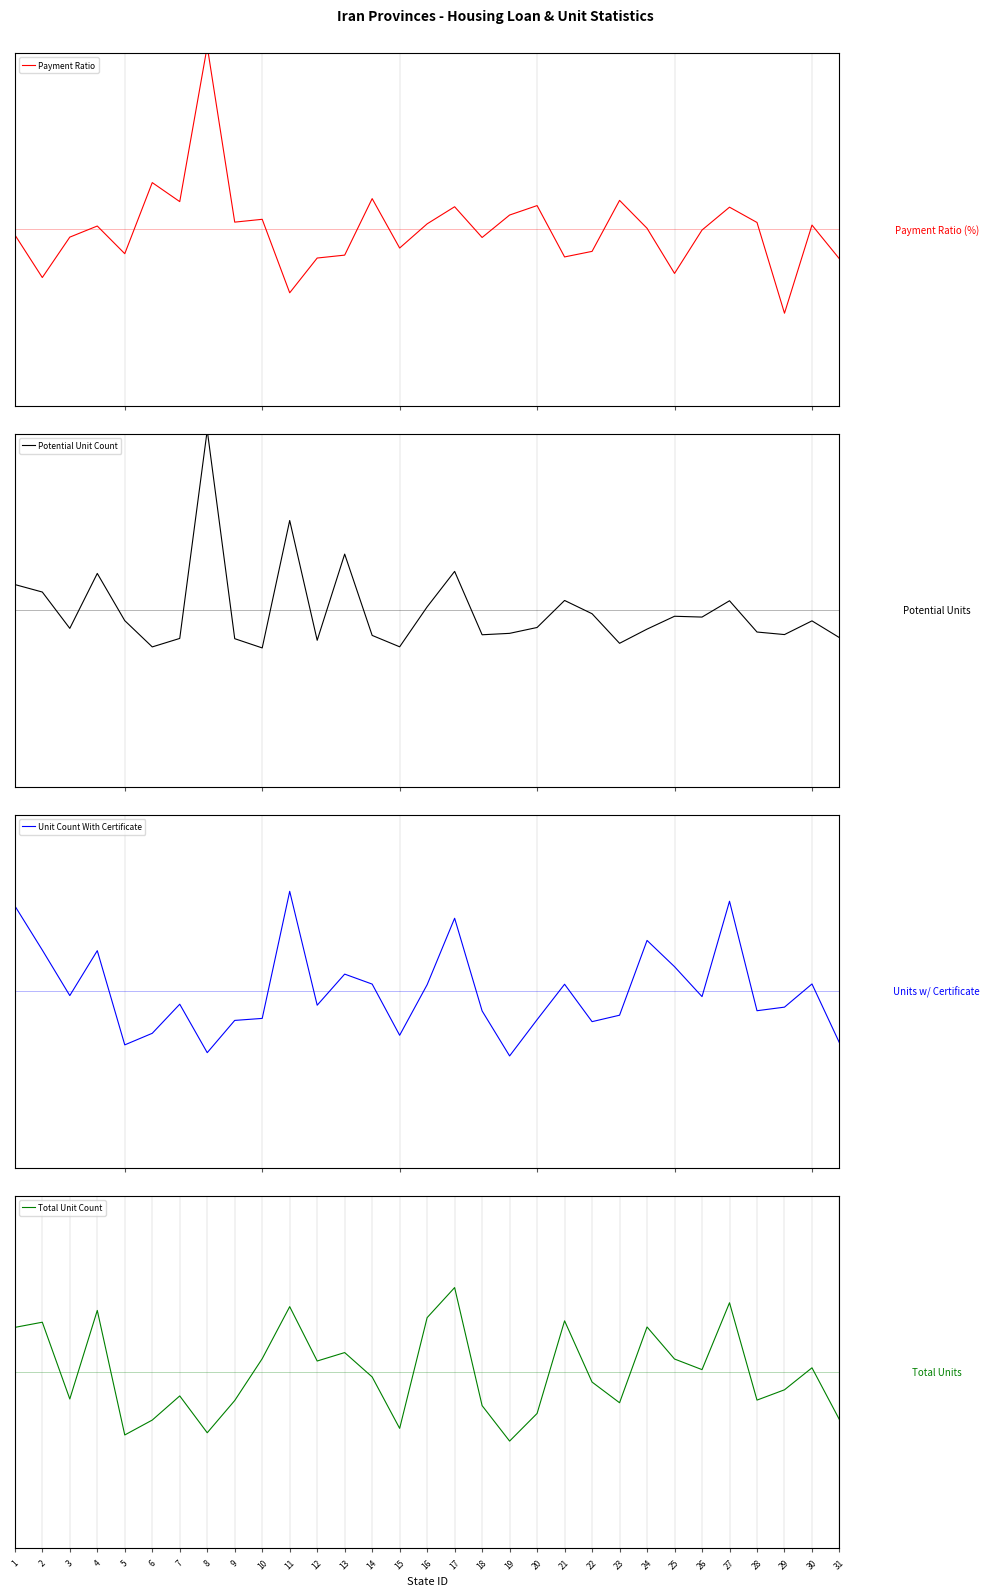

What is the total value across all series at 3?

-1.3